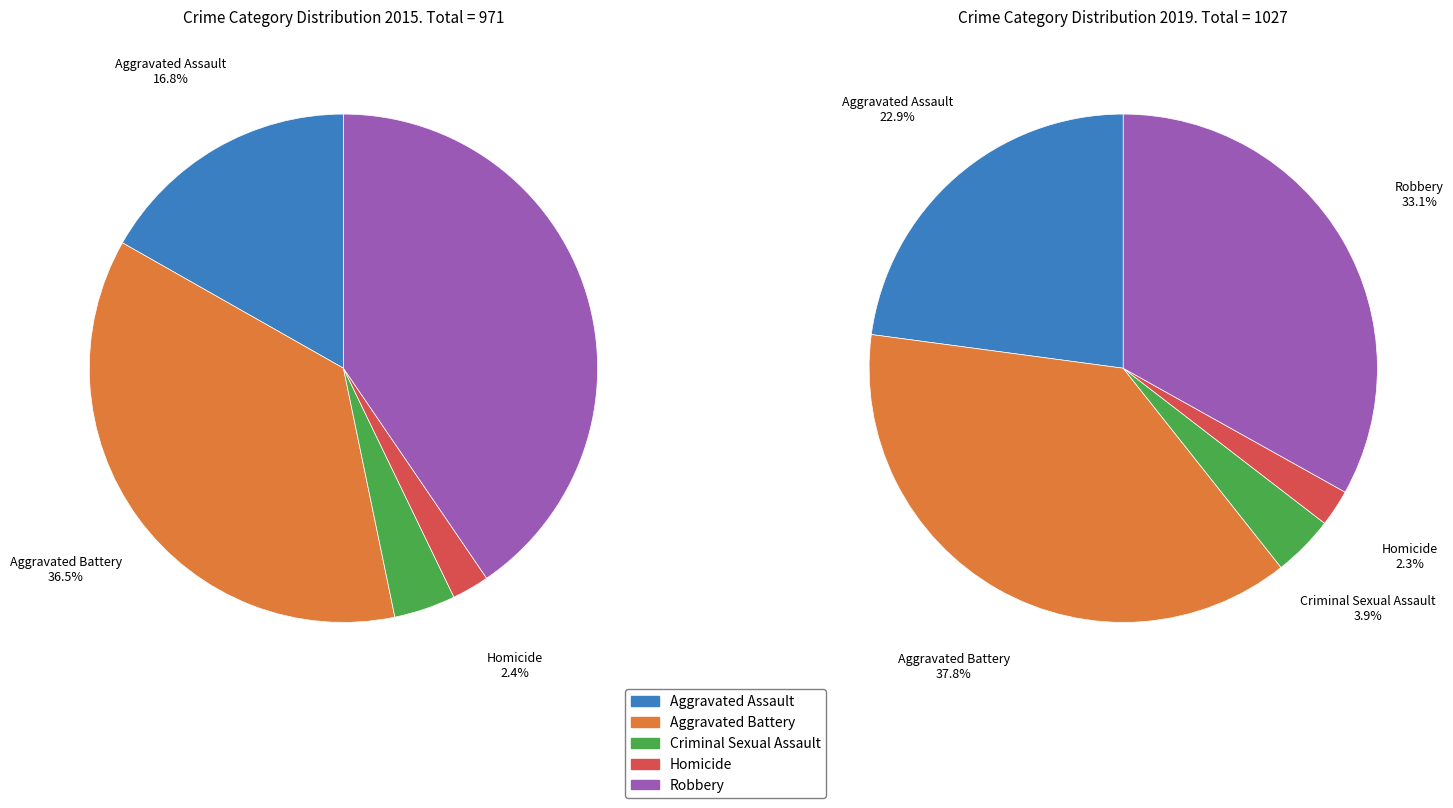

The 2 slice represents 4% of the pie. True or false?

True